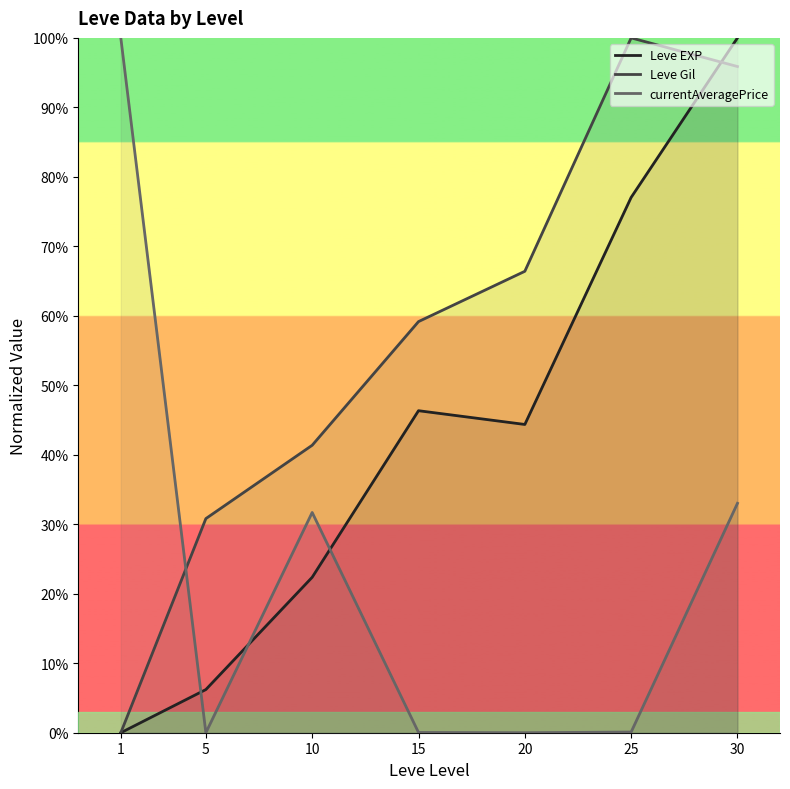

At which category is the sum across all series the highest?

30